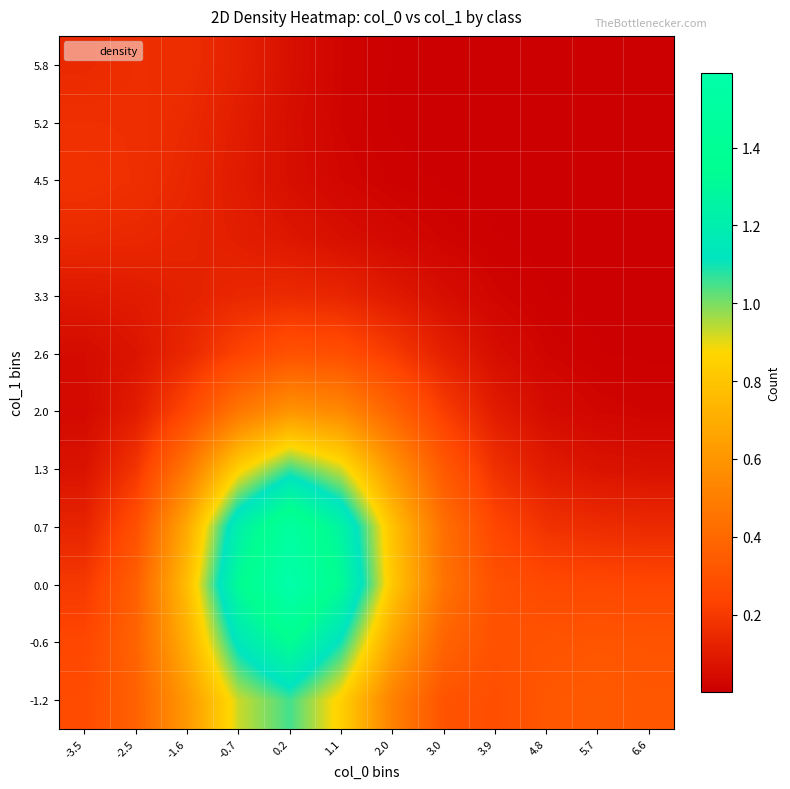

At -2.5, list the series in order from smallest to largest.

2.6, 3.3, 2.0, 3.9, 5.8, 4.5, 5.2, 1.3, 0.7, 0.0, -1.2, -0.6